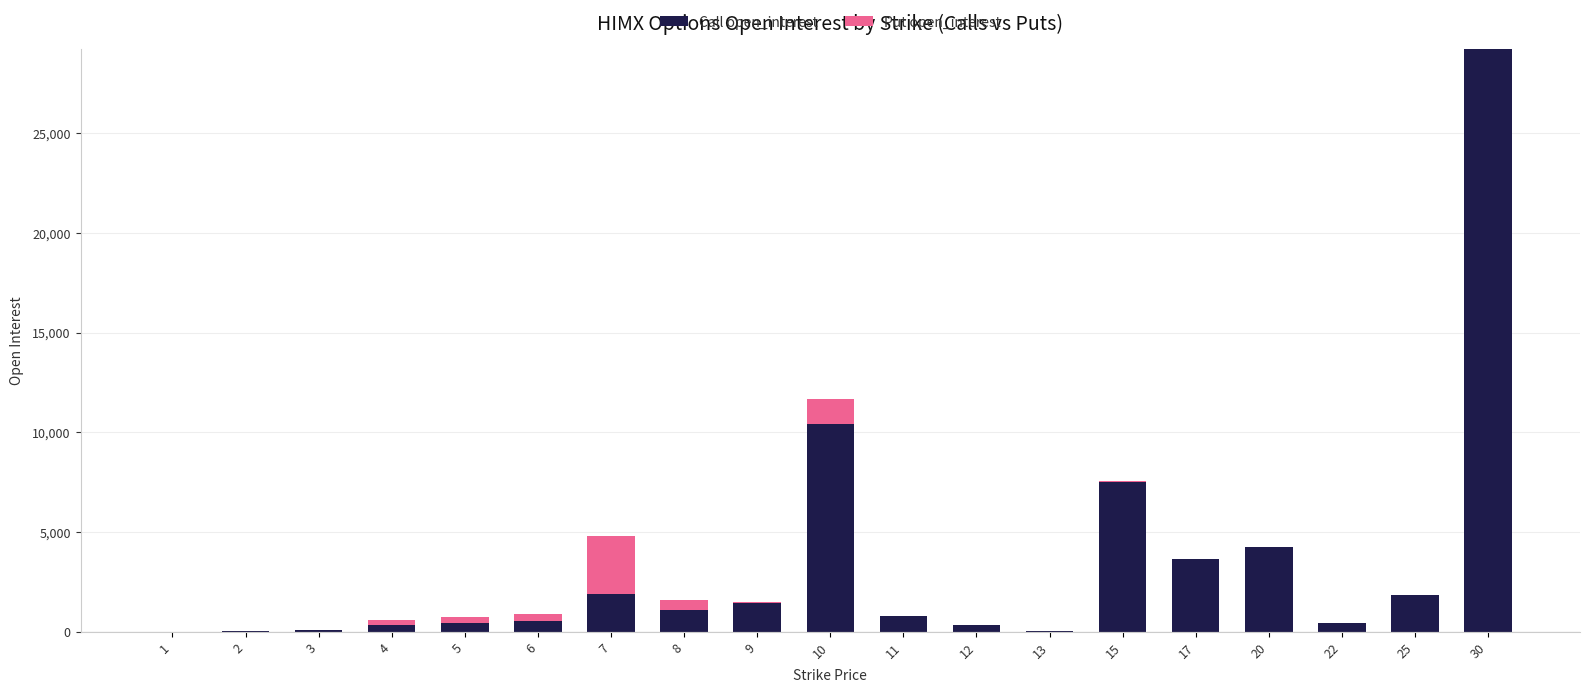

At which category is the sum across all series the highest?

30